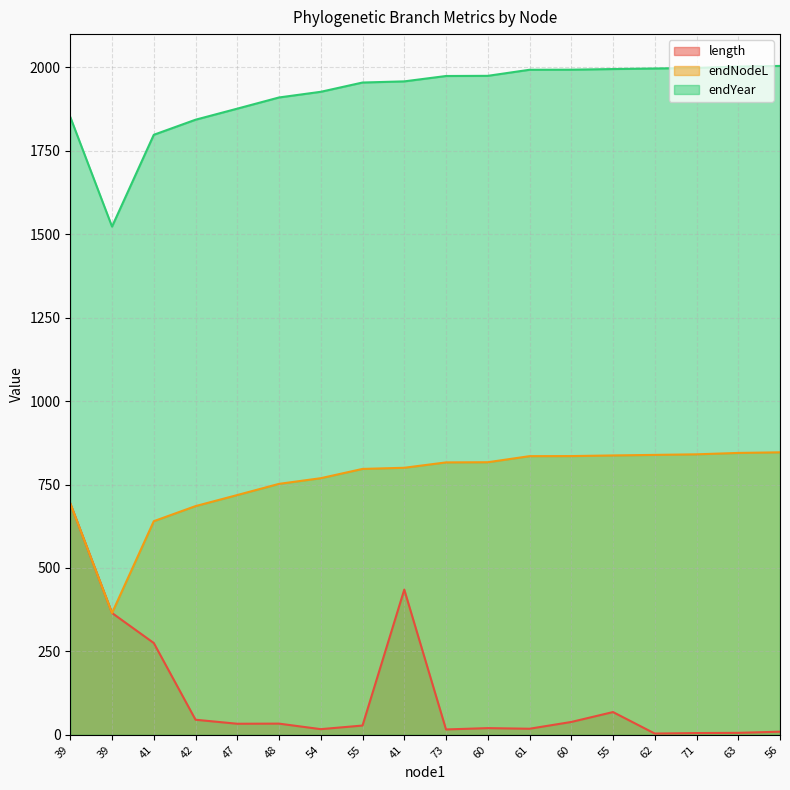

The endYear series shows 1954.9 at 55. True or false?

True